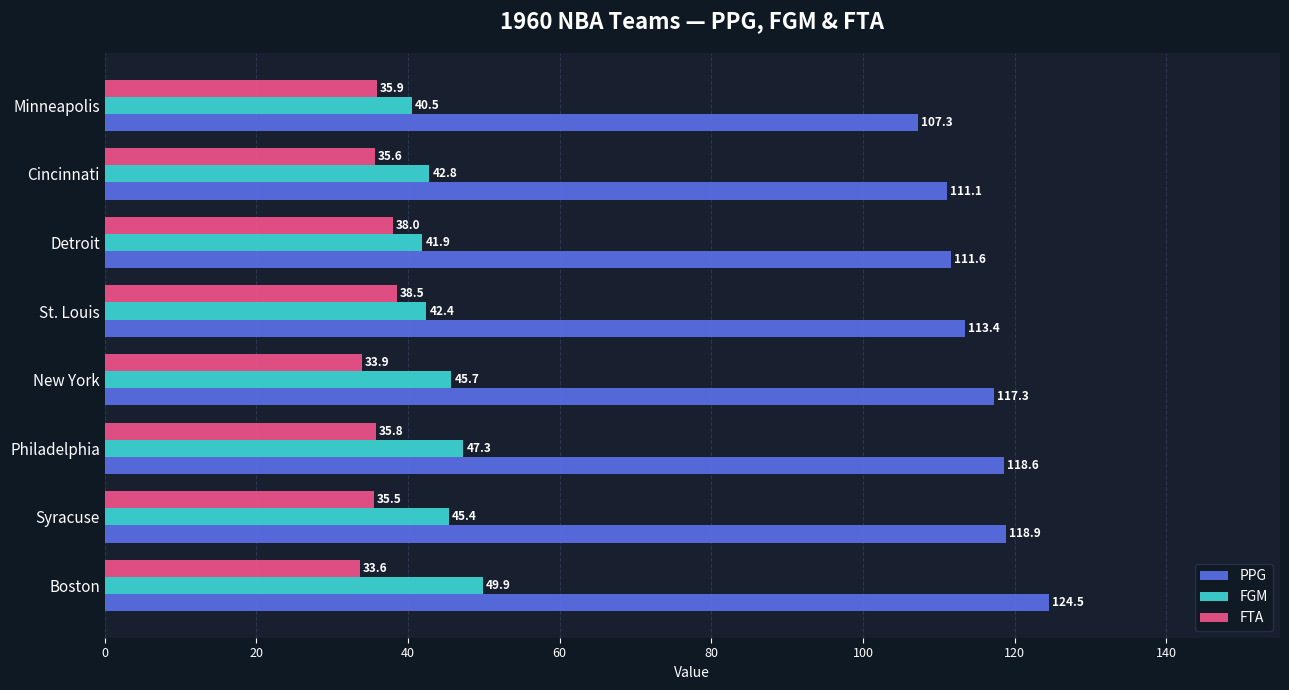

Which series has the widest spread of values?

PPG